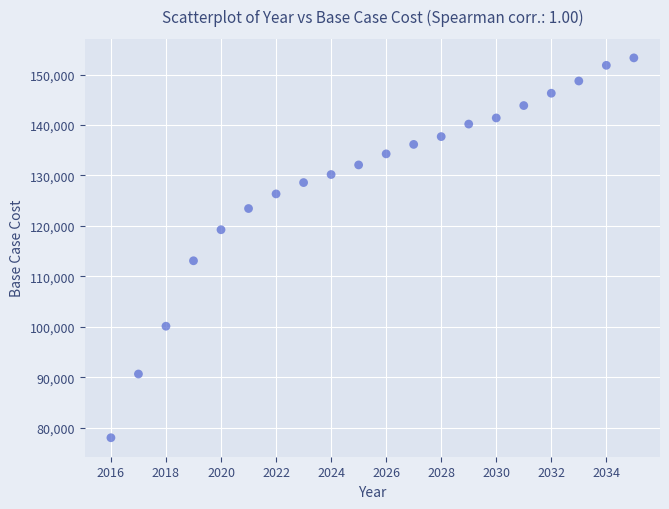

What is the range of Y values (max minus min)?

75268.0